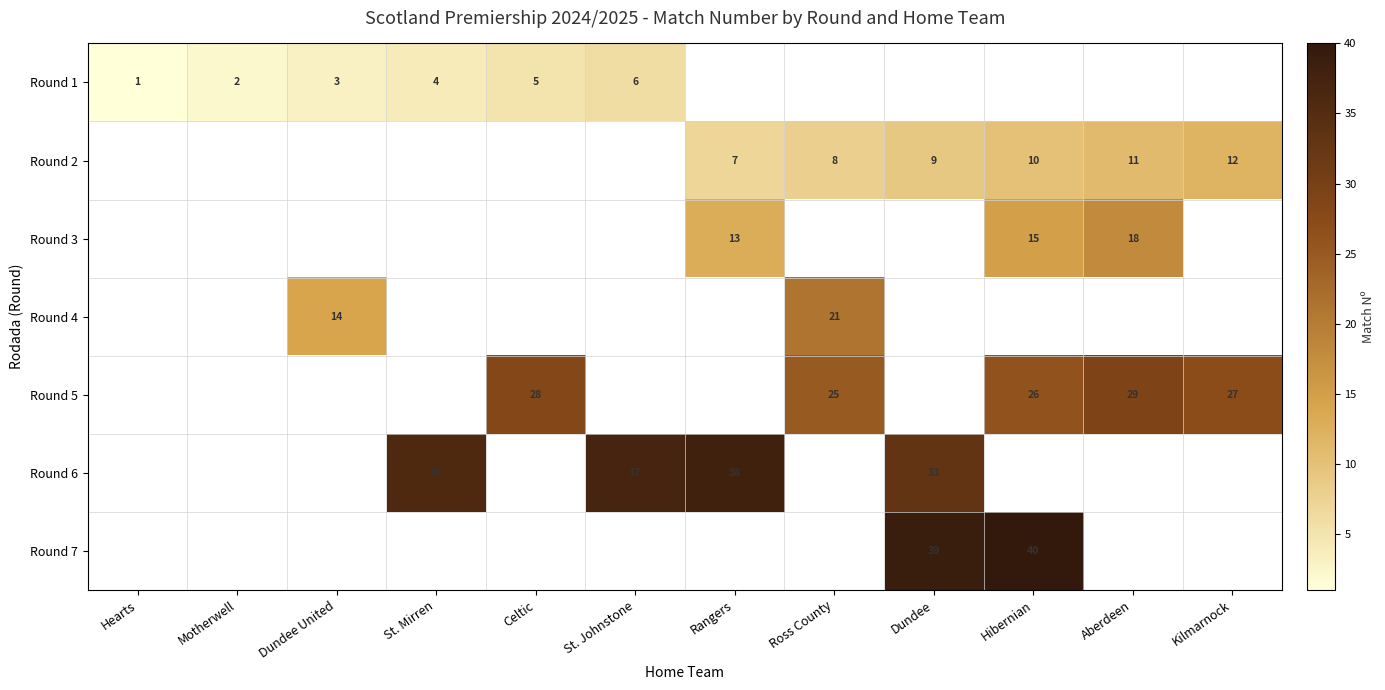

True or false: Round 5 has a value of 10 at Aberdeen.

False